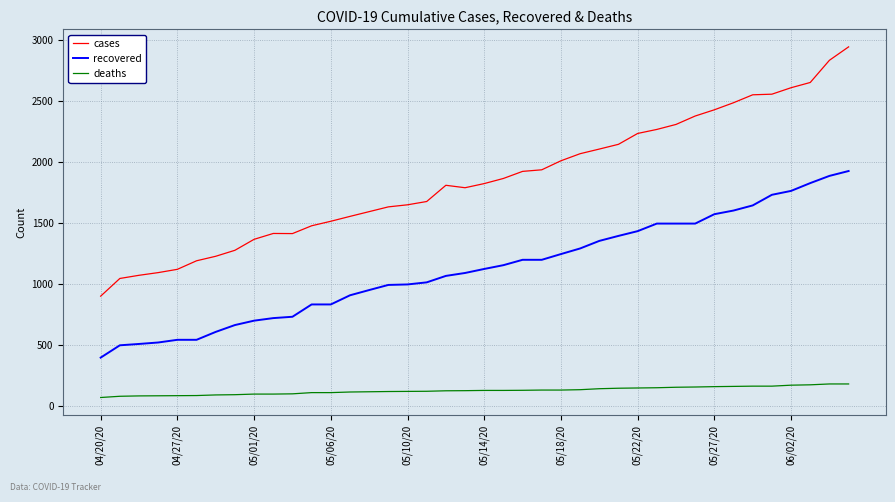

True or false: recovered and cases cross at least once.

False